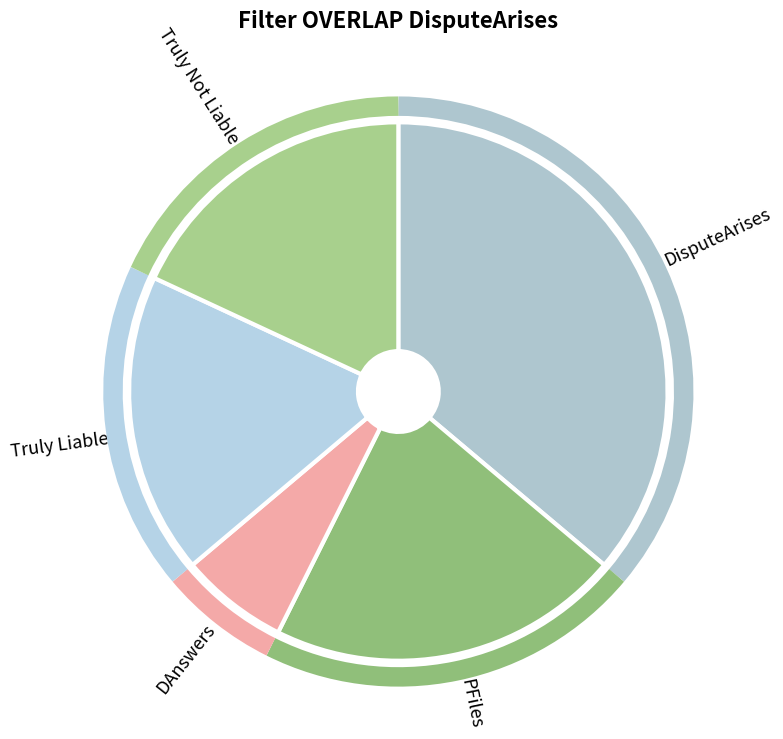

What is the smallest slice in the pie chart?

DAnswers